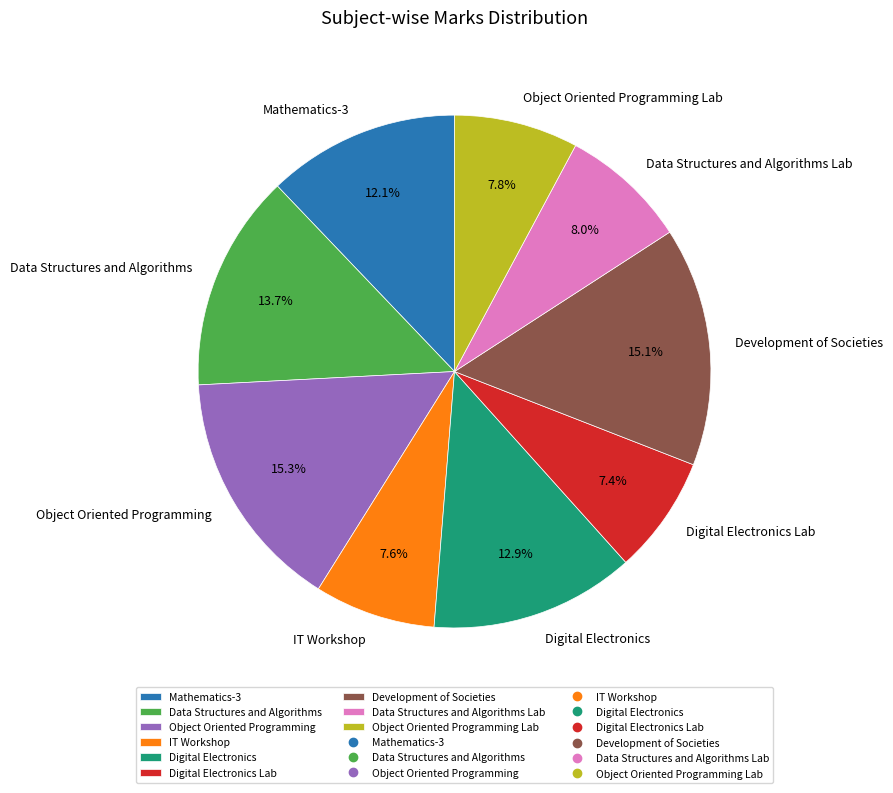

Is there a majority slice in this chart?

No